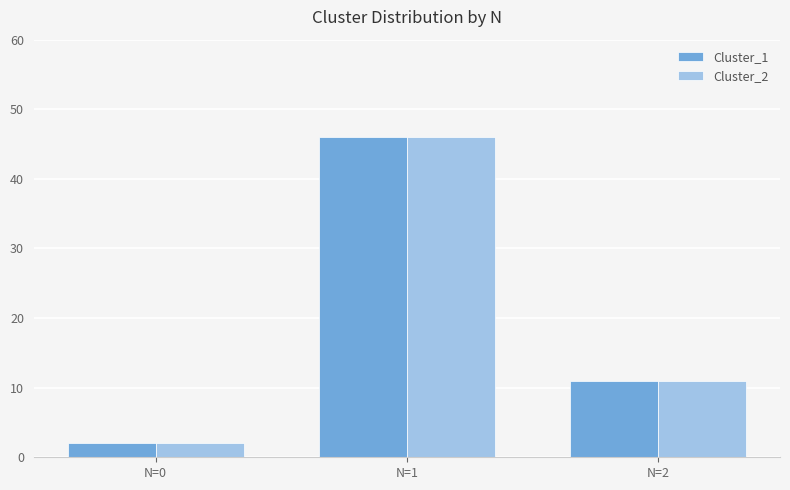

Reading right to left, transcribe all the data shown in this chart.

Cluster_1: N=2=11	N=1=46	N=0=2
Cluster_2: N=2=11	N=1=46	N=0=2